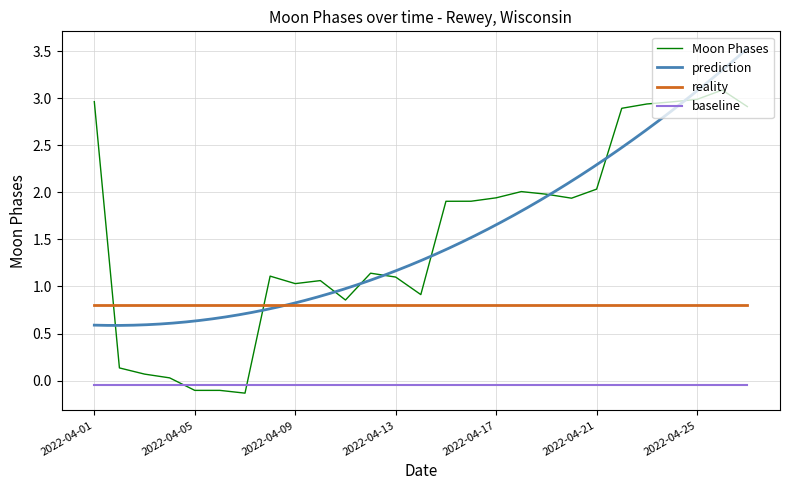

What is the minimum value for reality?

0.8